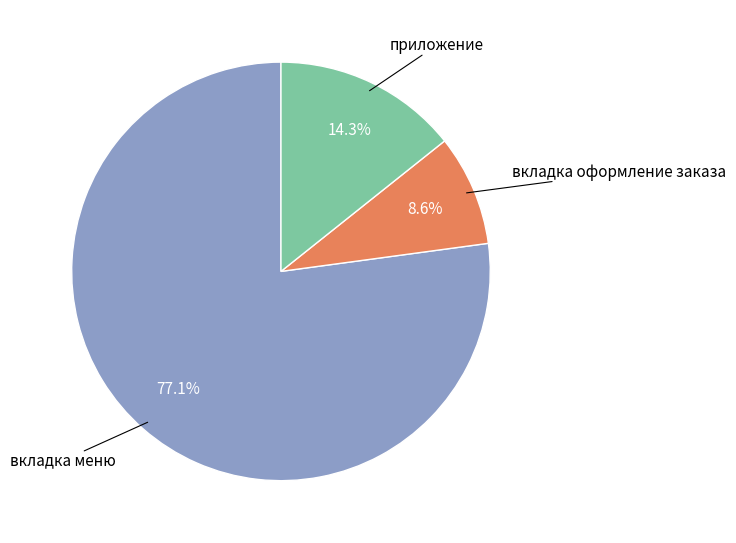

To the nearest percent, what percentage of the pie is приложение?

14%